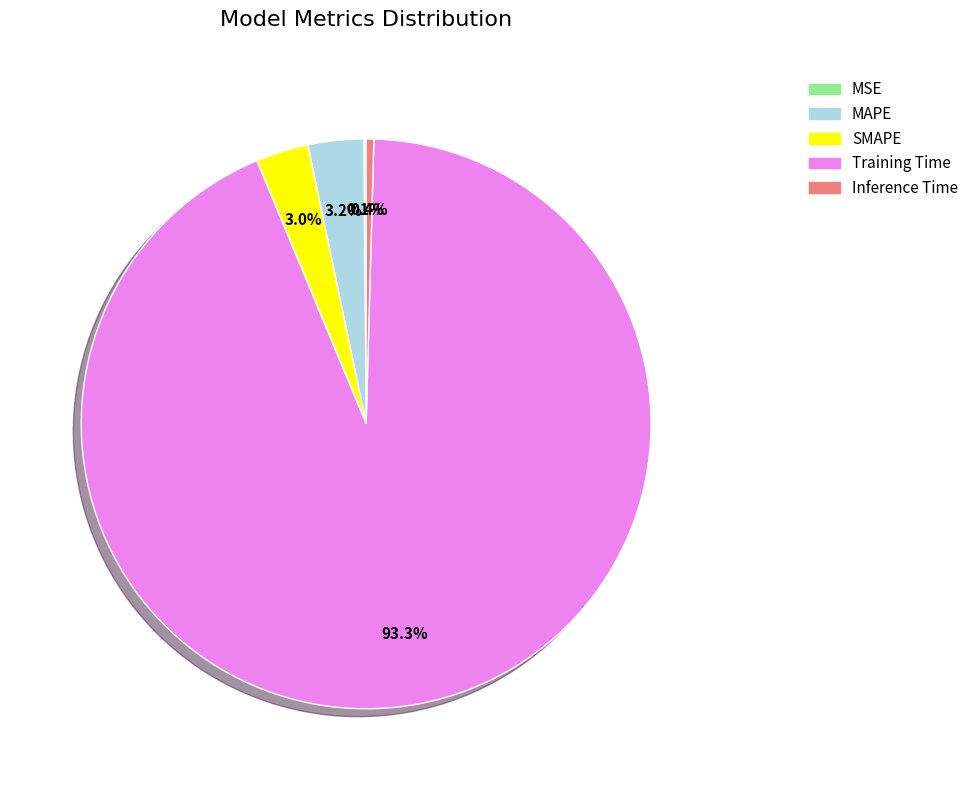

What is the largest slice in the pie chart?

Training Time